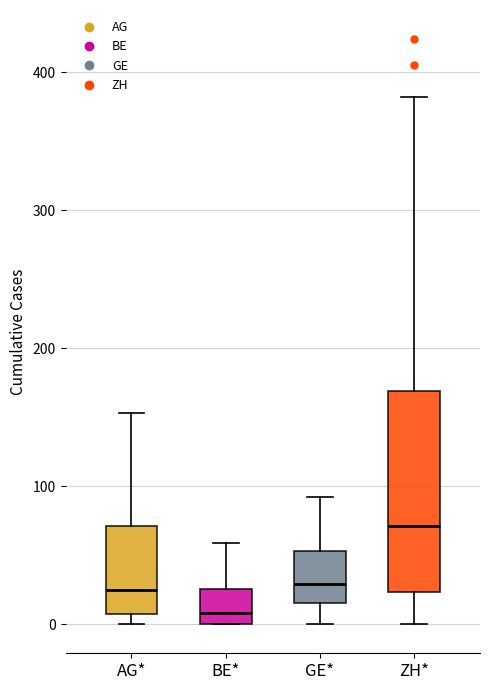

Reading left to right, read every box against the y-axis: the position of its median line, the range the box covers, and the ends of its whiskers. The values are not printed on the chart, so give them approximately, as read against the axis.

AG*: median 20, box 10 to 70, whiskers 0 to 150
BE*: median 10, box 0 to 30, whiskers 0 to 60
GE*: median 30, box 20 to 50, whiskers 0 to 90
ZH*: median 70, box 20 to 170, whiskers 0 to 380